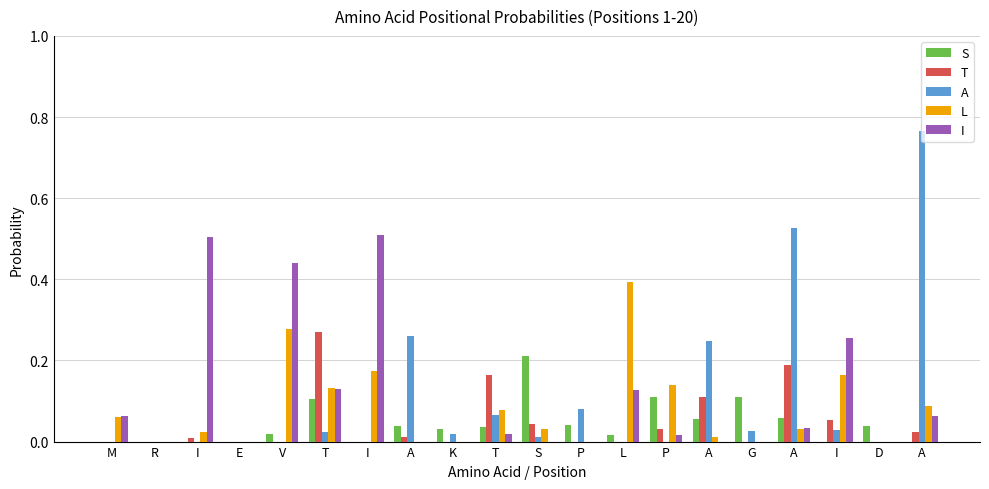

Does the chart contain stacked bars?

No